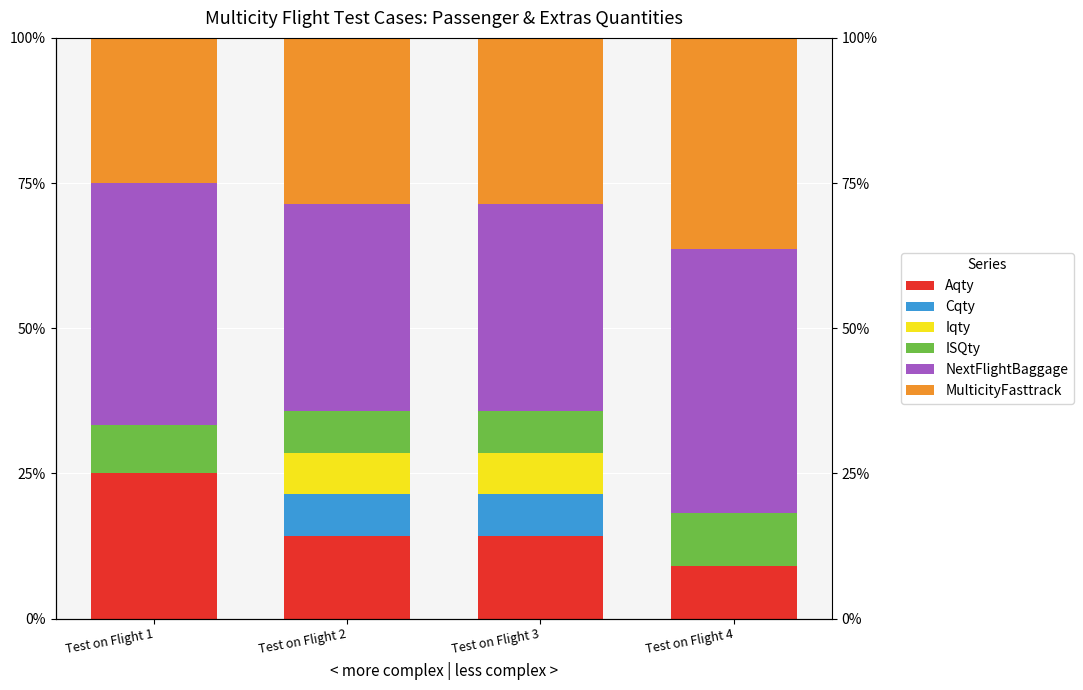

What is the value of the Cqty bar at the 2nd from the left?

7.1